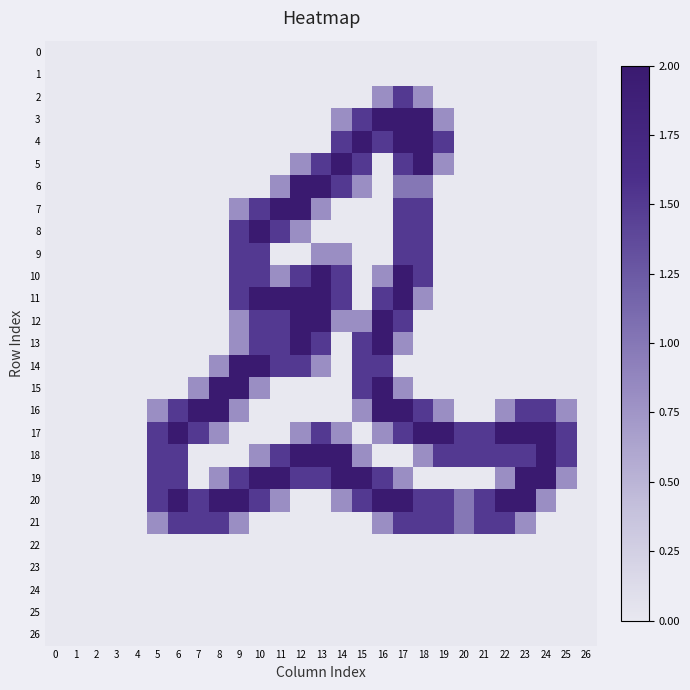

What is the total value across all series at 25?

4.6